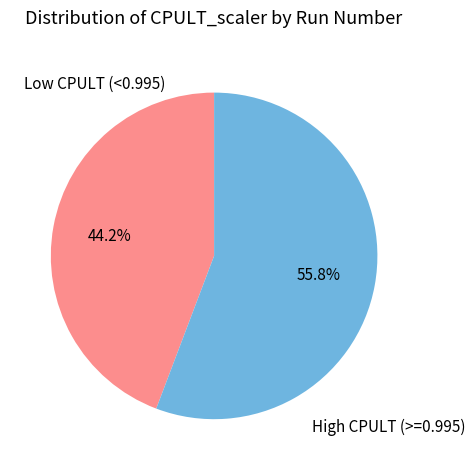

Does any single category account for the majority?

Yes